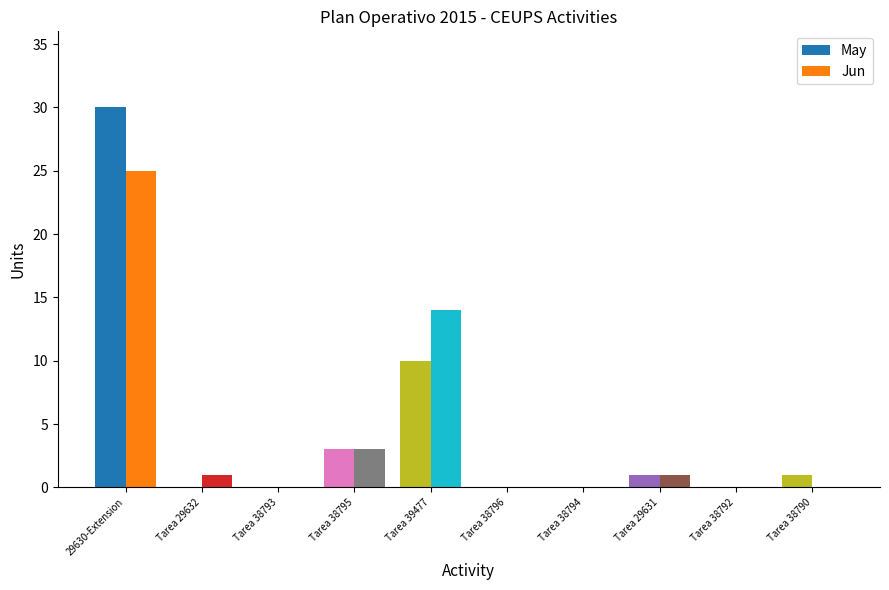

What is the label of the 2nd bar from the left?

Tarea 29632